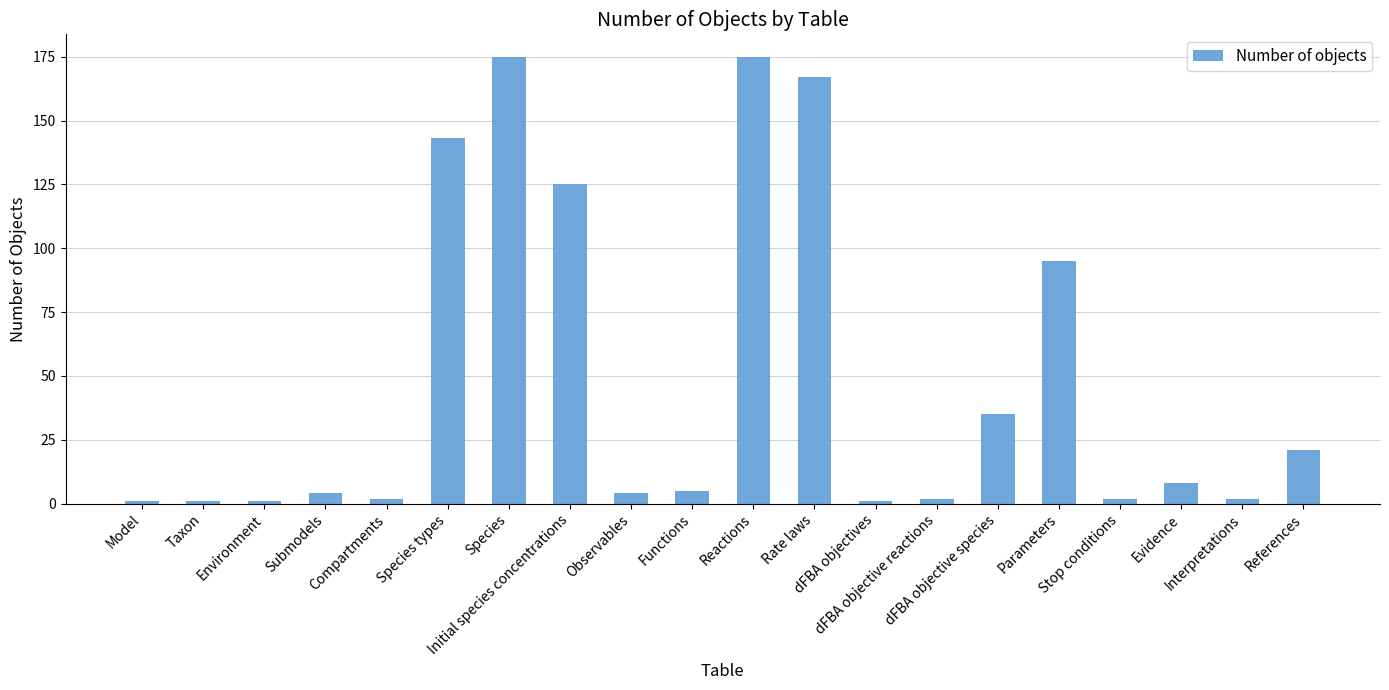

What is the maximum value shown in the chart?

175